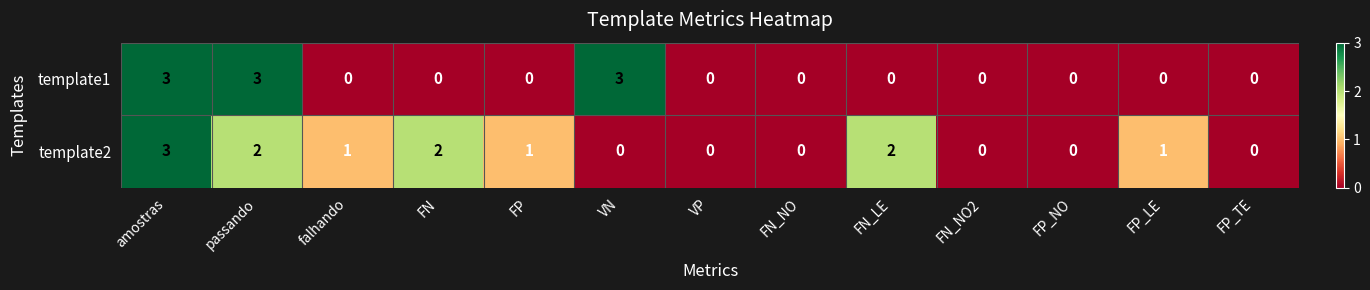

The template1 series shows 0 at FP_TE. True or false?

True